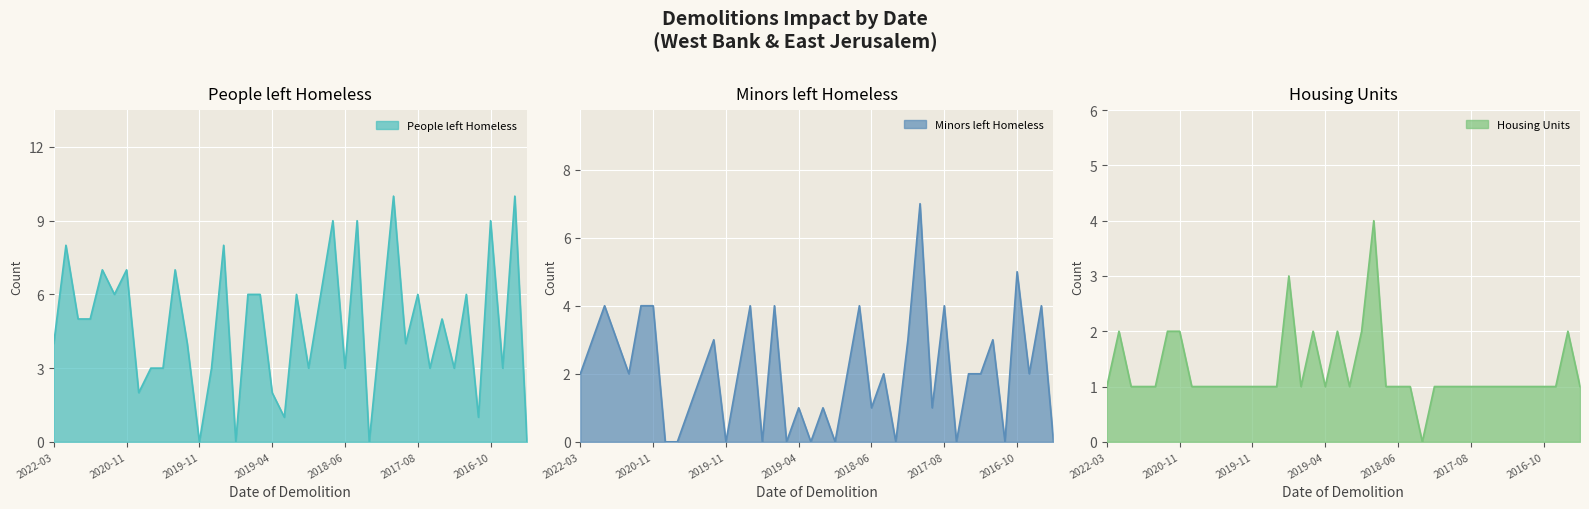

What is the sum of the People left Homeless values at 2017-08-10 and 2018-12-15?

9